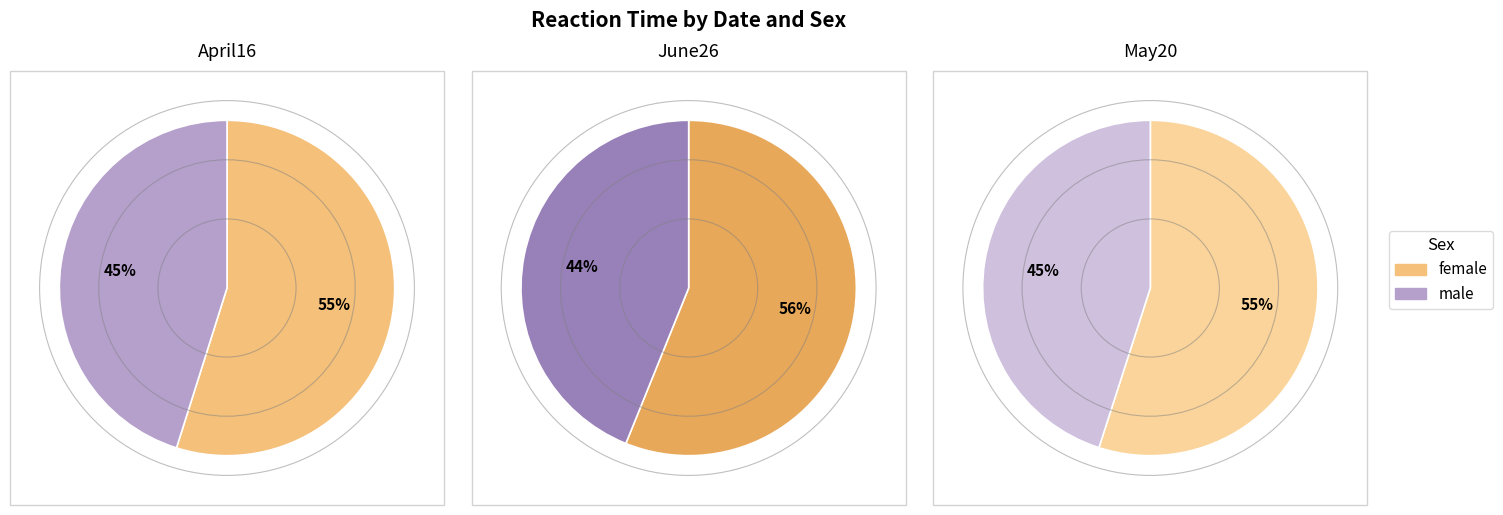

Combined, what portion of the pie is May20 and June26?

66.0%